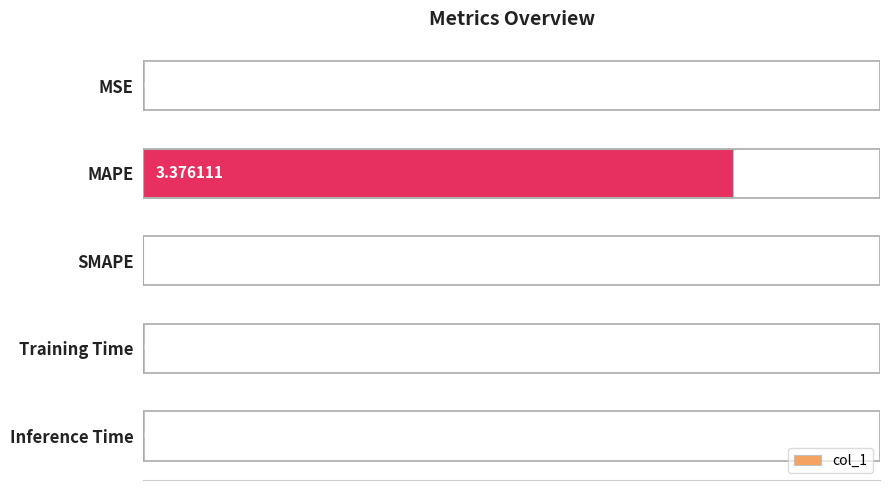

How many values exceed 0?

4